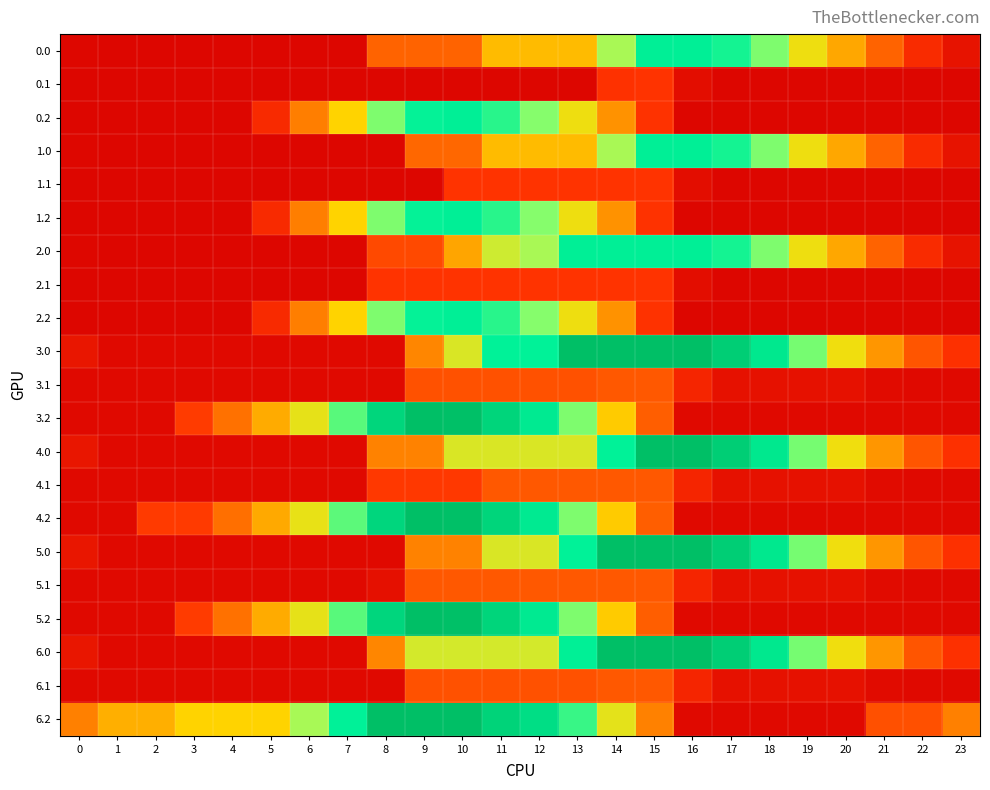

What is the total value across all series at 10?

12889.6